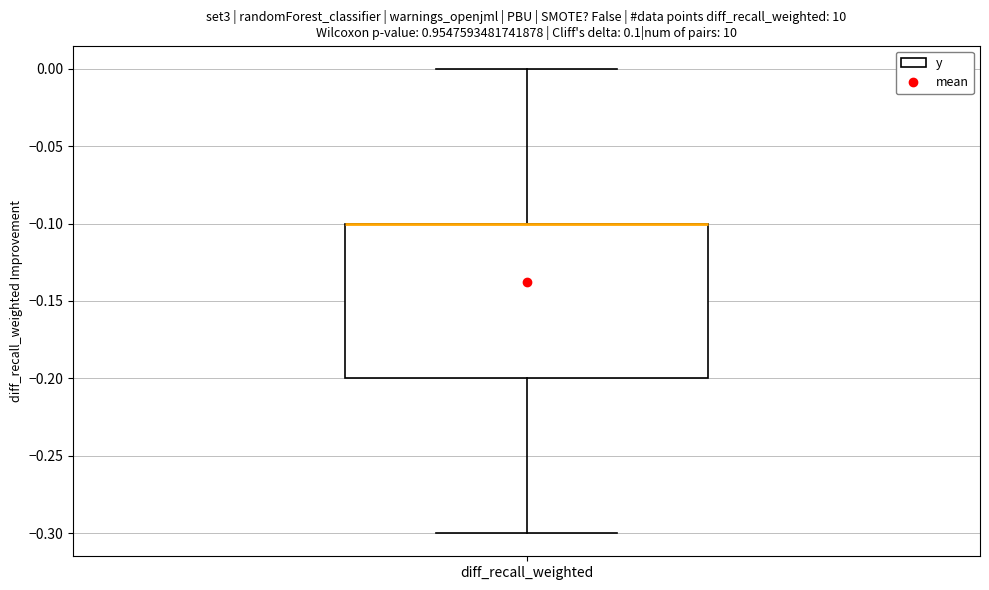

Read this box plot against the y-axis: the position of the median line, the range covered by the box, and the ends of both whiskers. The values are not printed on the chart, so give them approximately, as read against the axis.

median -0.1 (drawn on the box's upper edge), box -0.2 to -0.1, whiskers -0.3 to 0.0